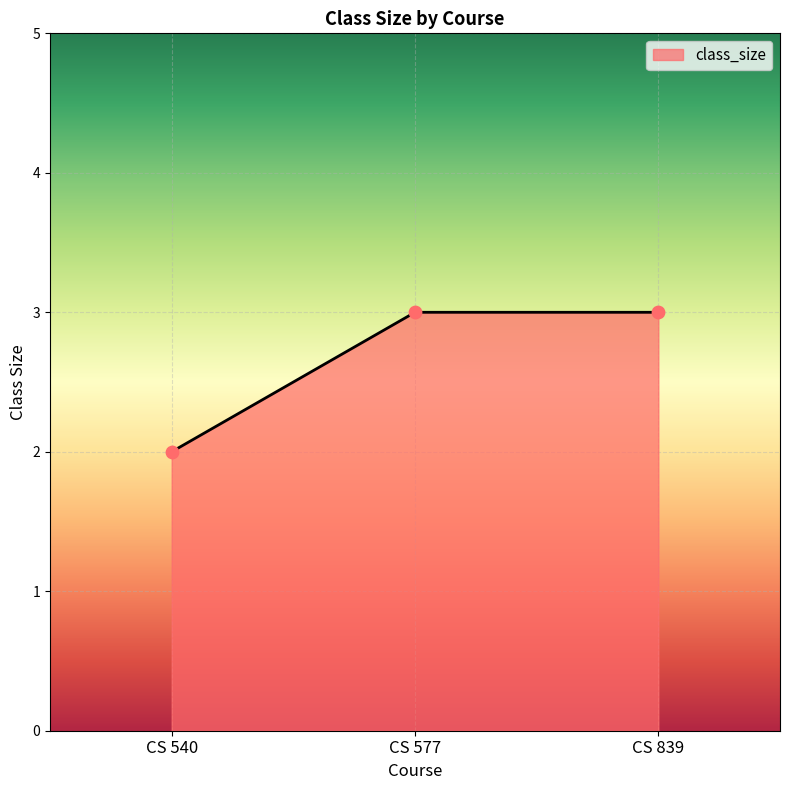

Which has a higher value, CS 540 or CS 839?

CS 839